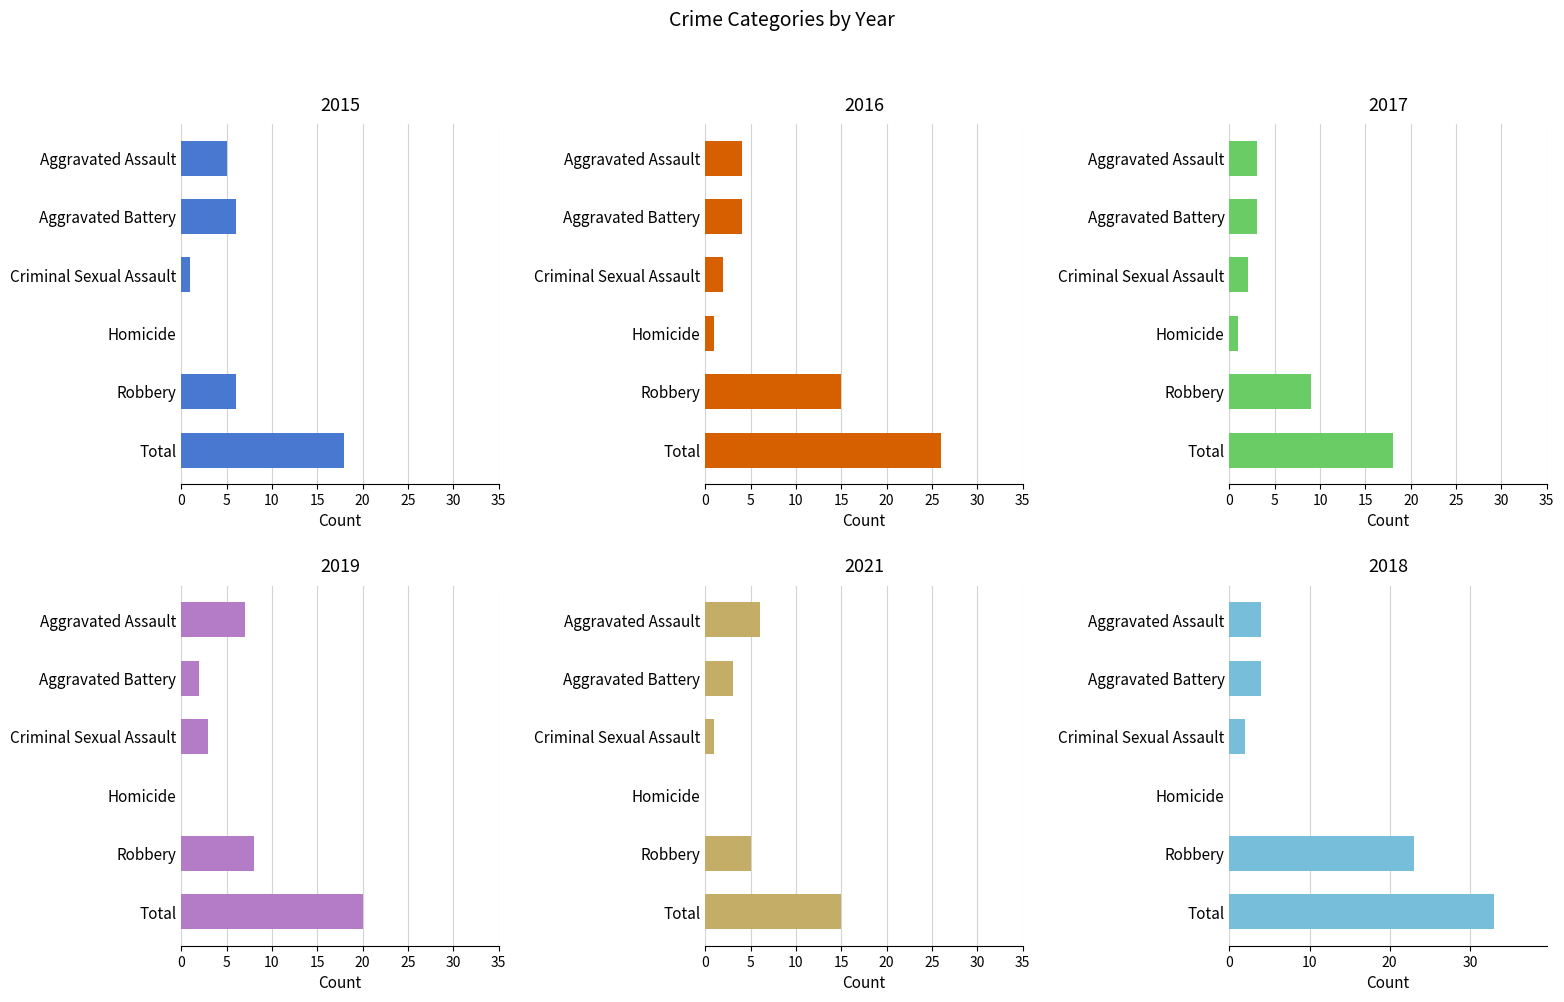

What is the difference between the maximum and minimum values in the 2017 series?

17